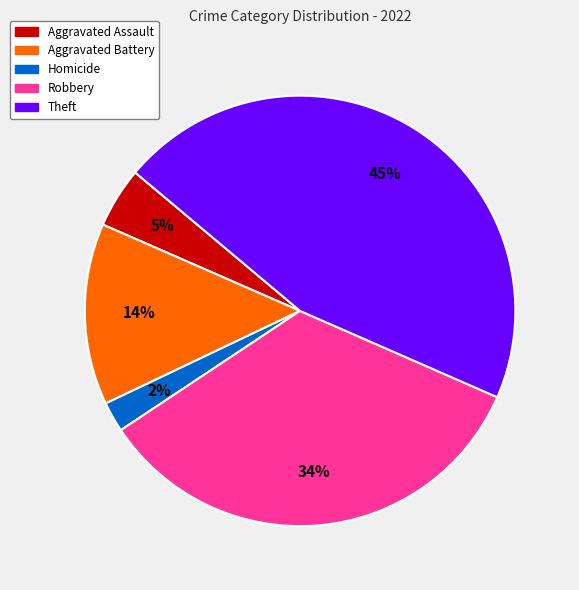

Does any single category account for the majority?

No